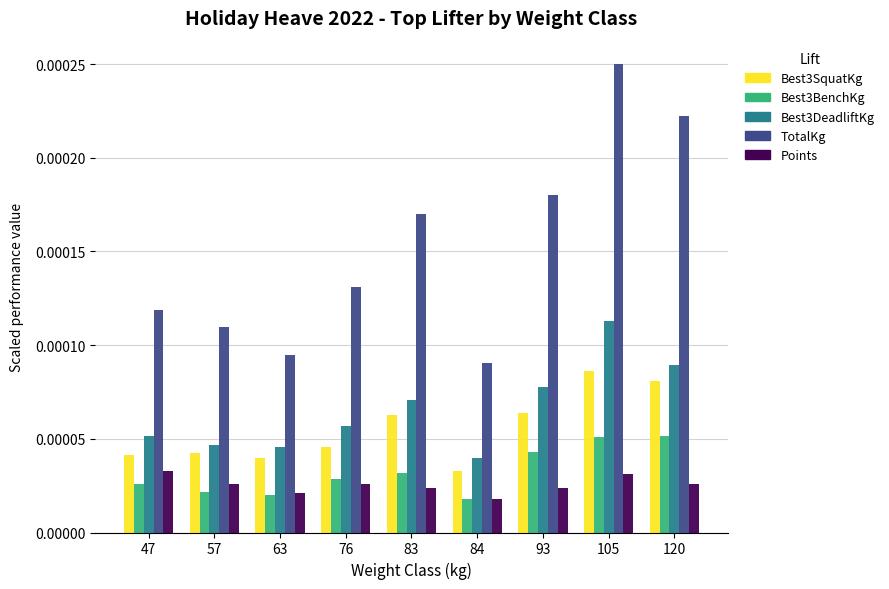

Which series has the largest range (max minus min)?

TotalKg